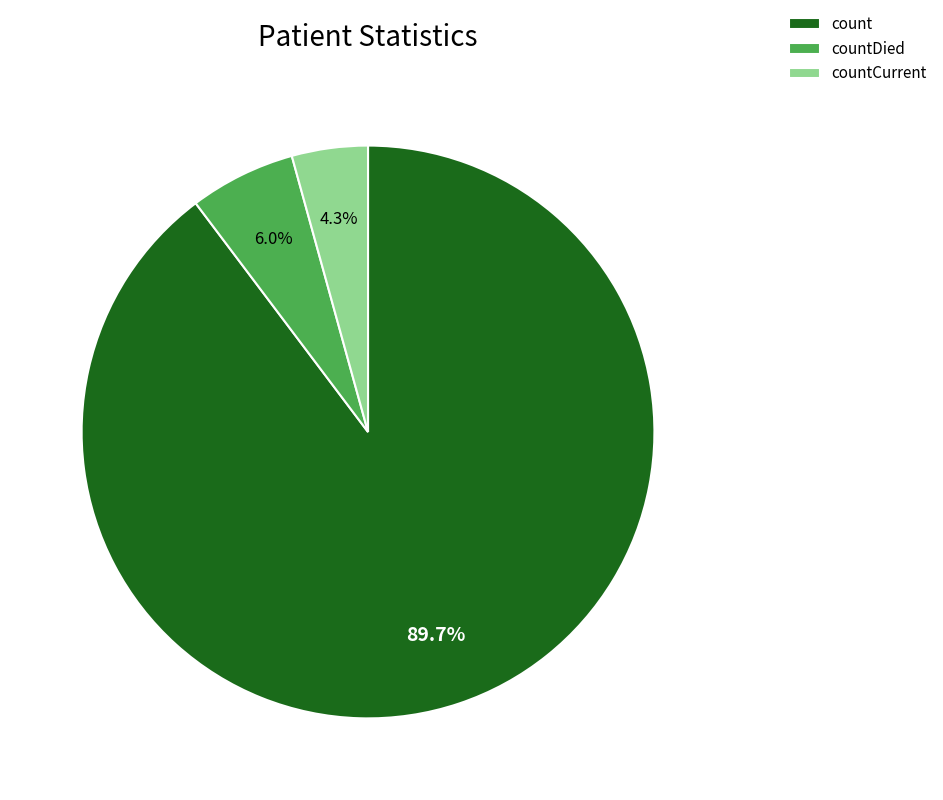

Do countCurrent and count together represent more than half of the pie?

Yes